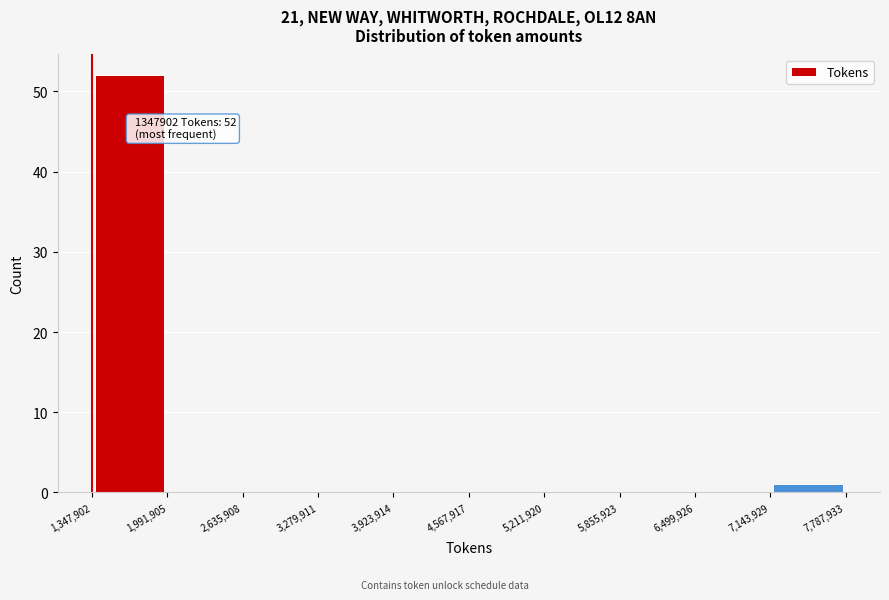

Which range on the x-axis has the tallest bar?

1,347,902 to 1,991,905